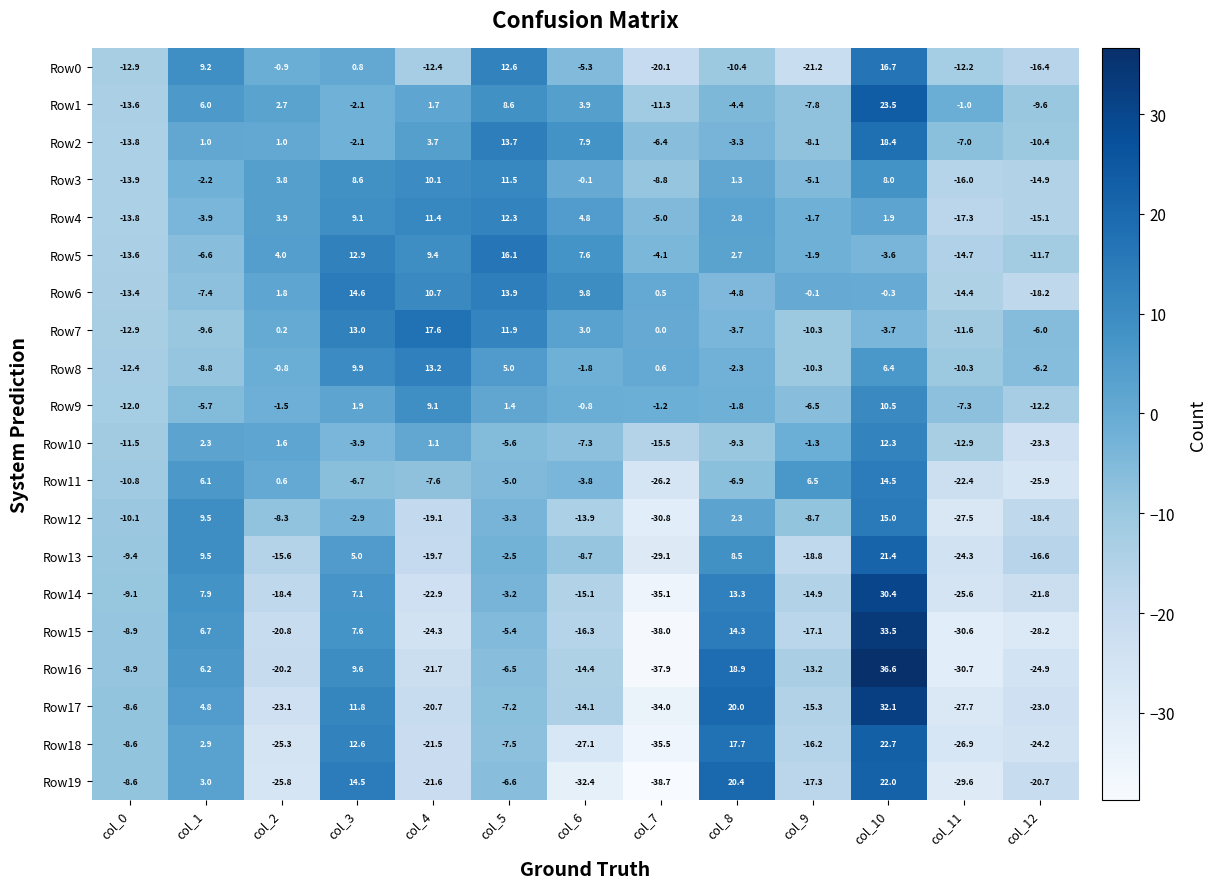

Is it true that Row16 equals -67.6 at col_7?

False